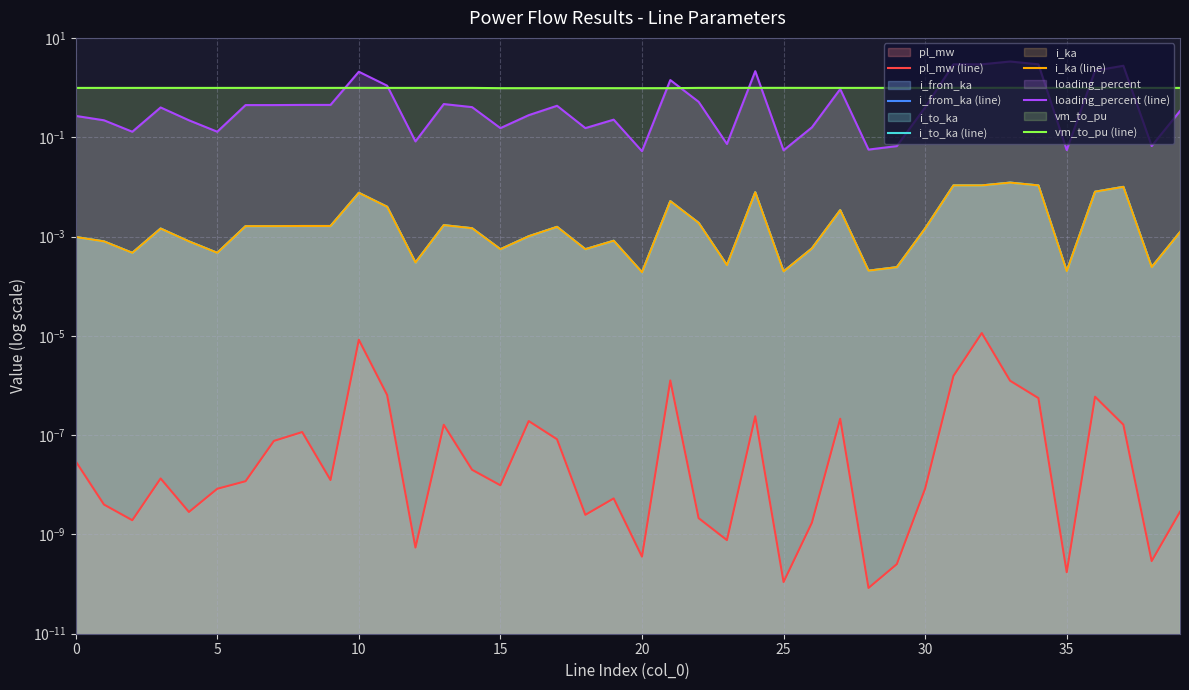

How many lines are shown in the chart?

6